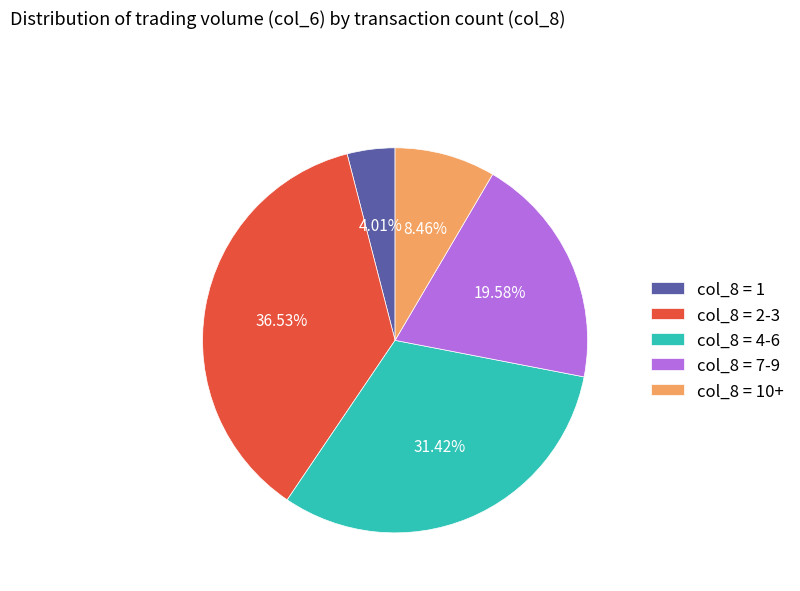

Rank the categories by value from highest to lowest.

col_8 = 2-3, col_8 = 4-6, col_8 = 7-9, col_8 = 10+, col_8 = 1